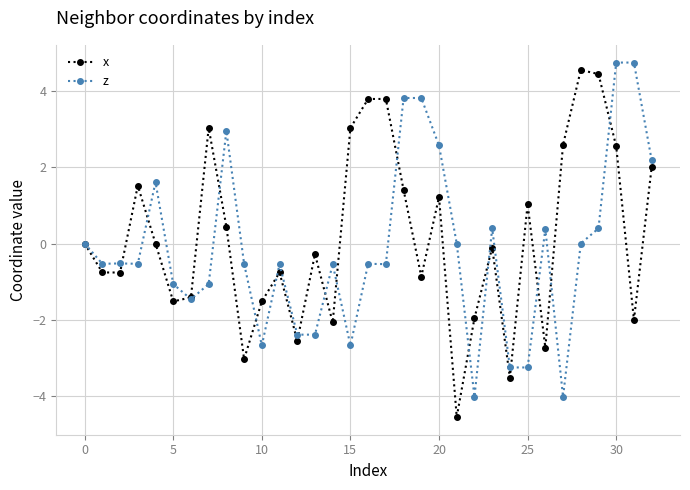

What is the greatest value displayed?

4.7